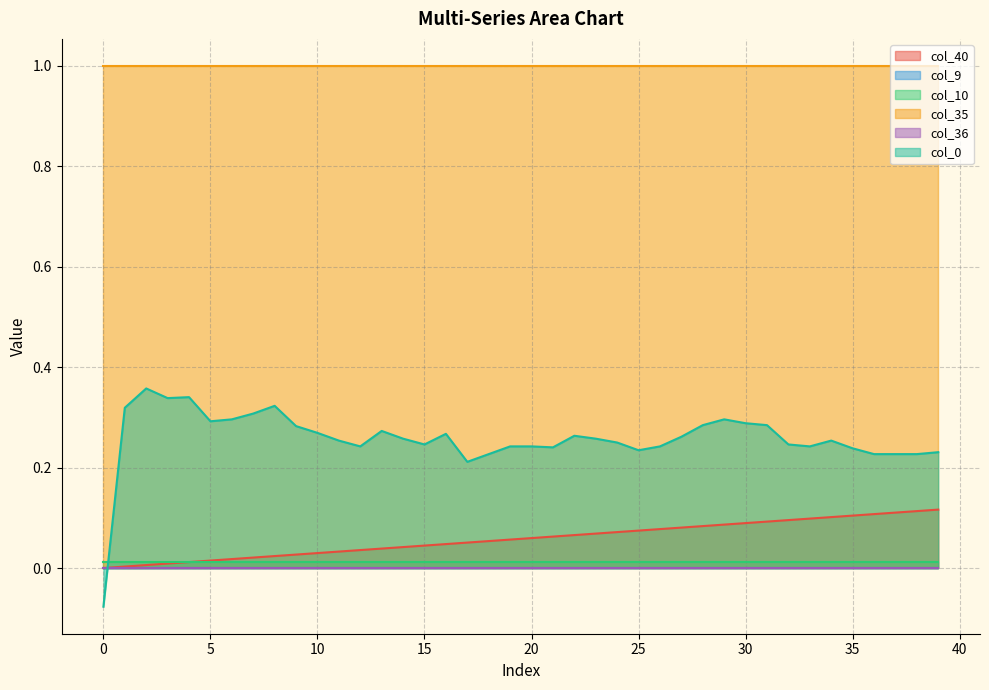

What are all the series names shown in the legend?

col_40, col_9, col_10, col_35, col_36, col_0